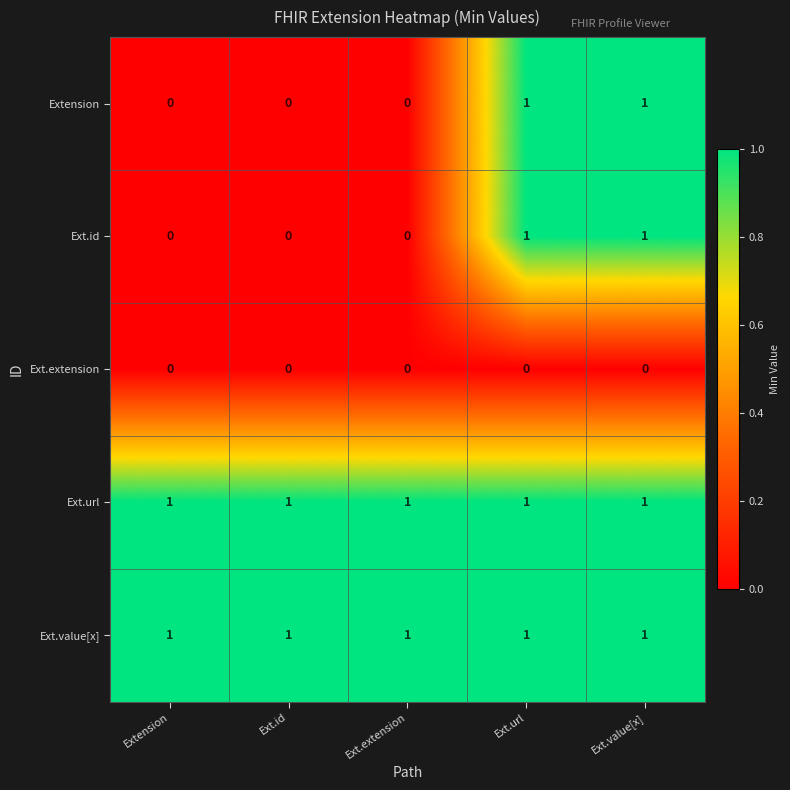

What is the total value across all series at Ext.url?

4